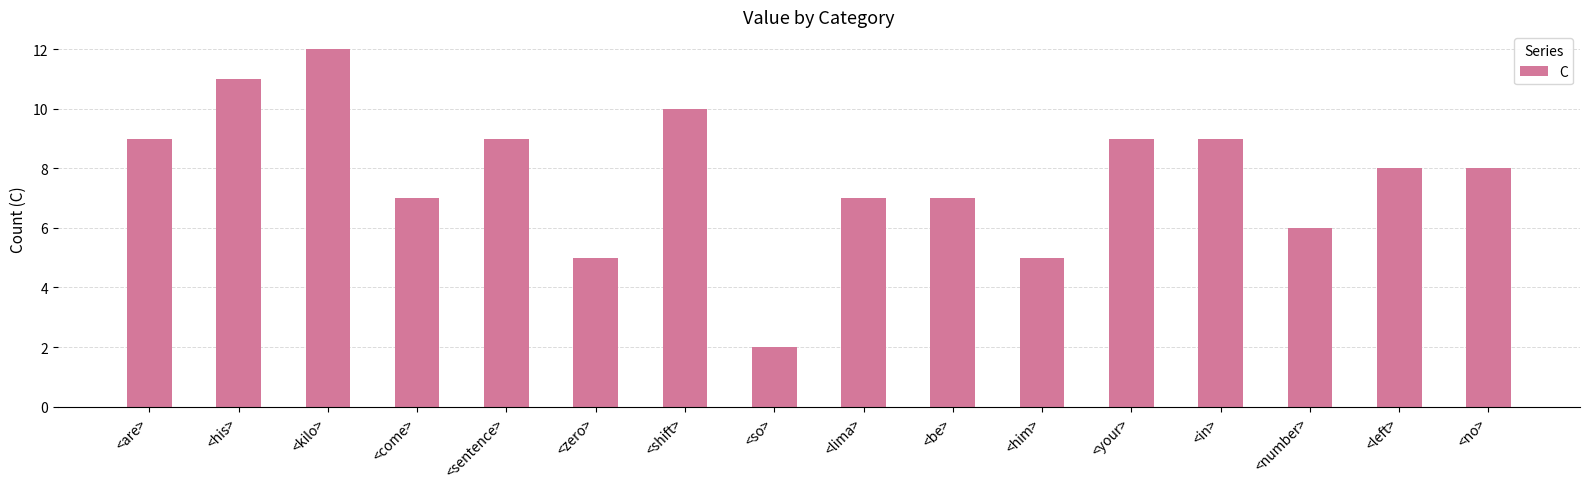

Approximately how many times larger is the value at <no> compared to <come>?

1.1